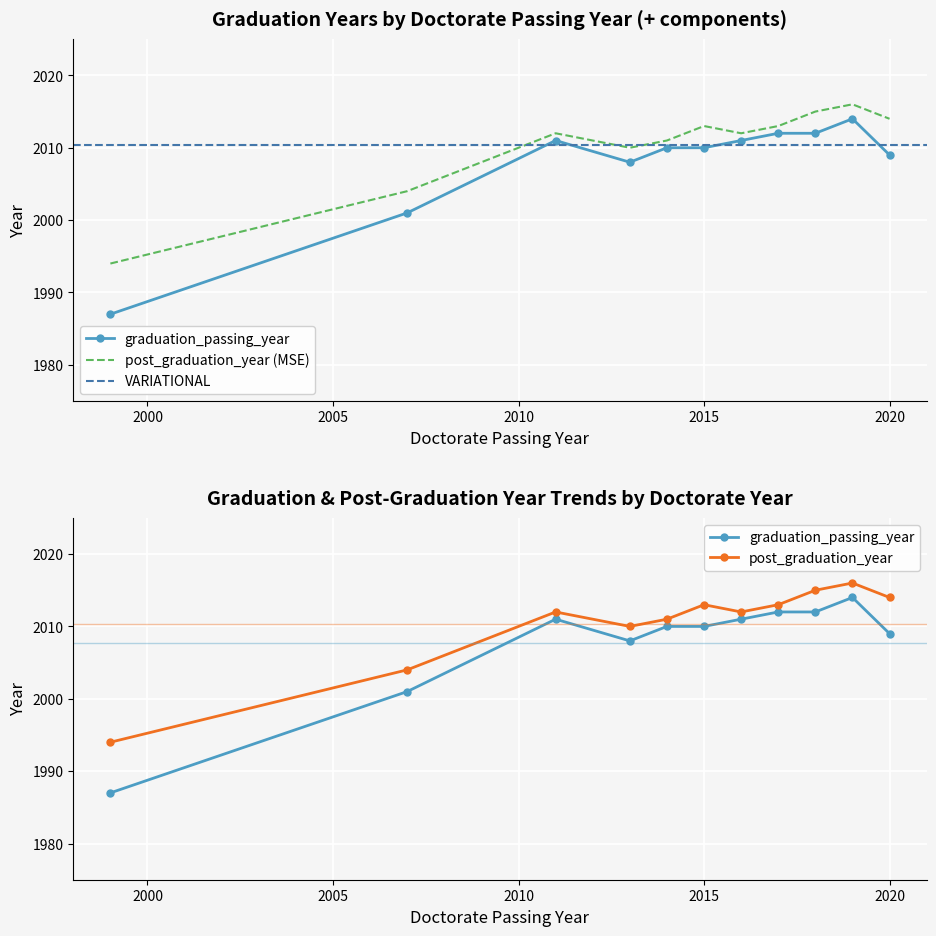

How many categories are shown in the chart?

11